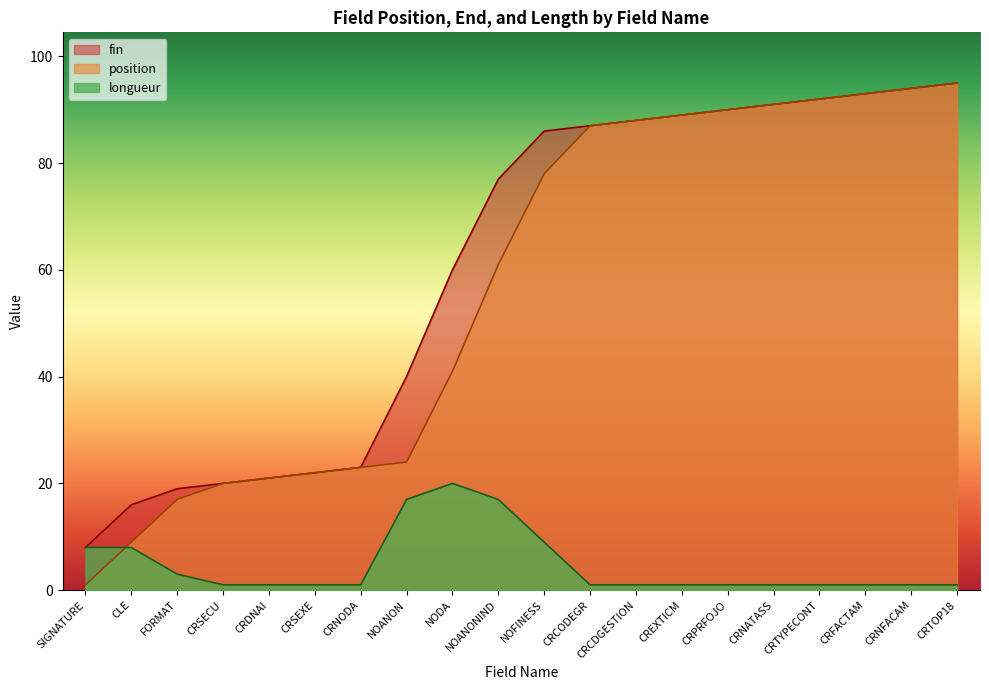

What is the sum of the fin values at NOFINESS and CRTOP18?

181